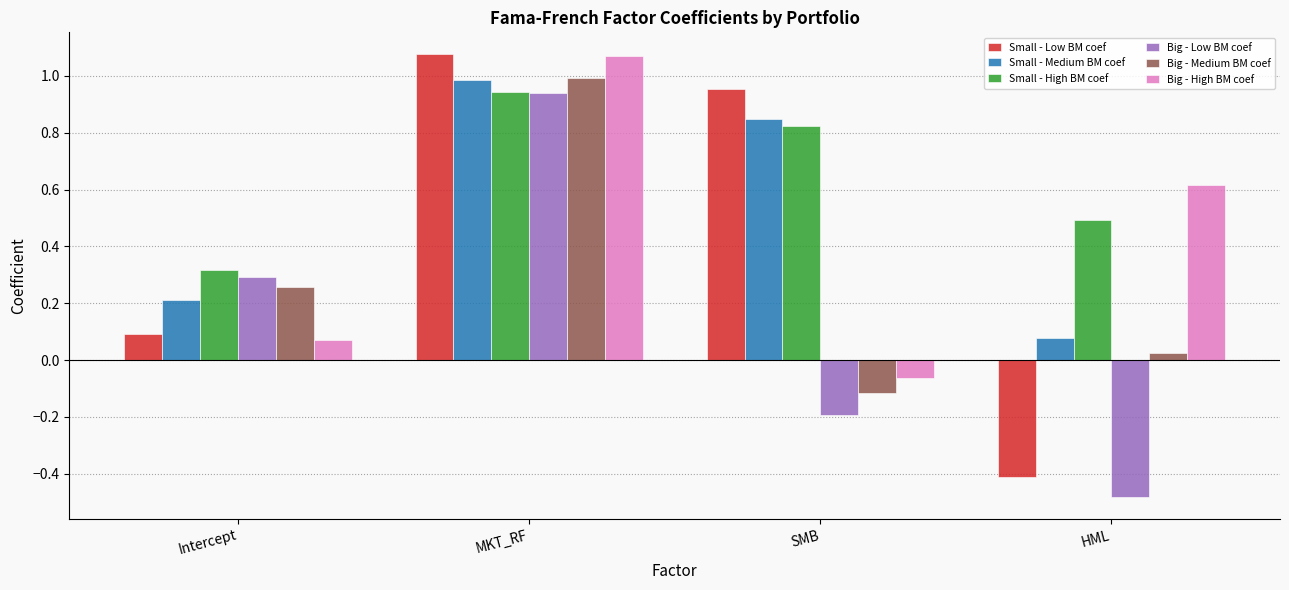

At which label does Big - Low BM coef first exceed 0?

Intercept